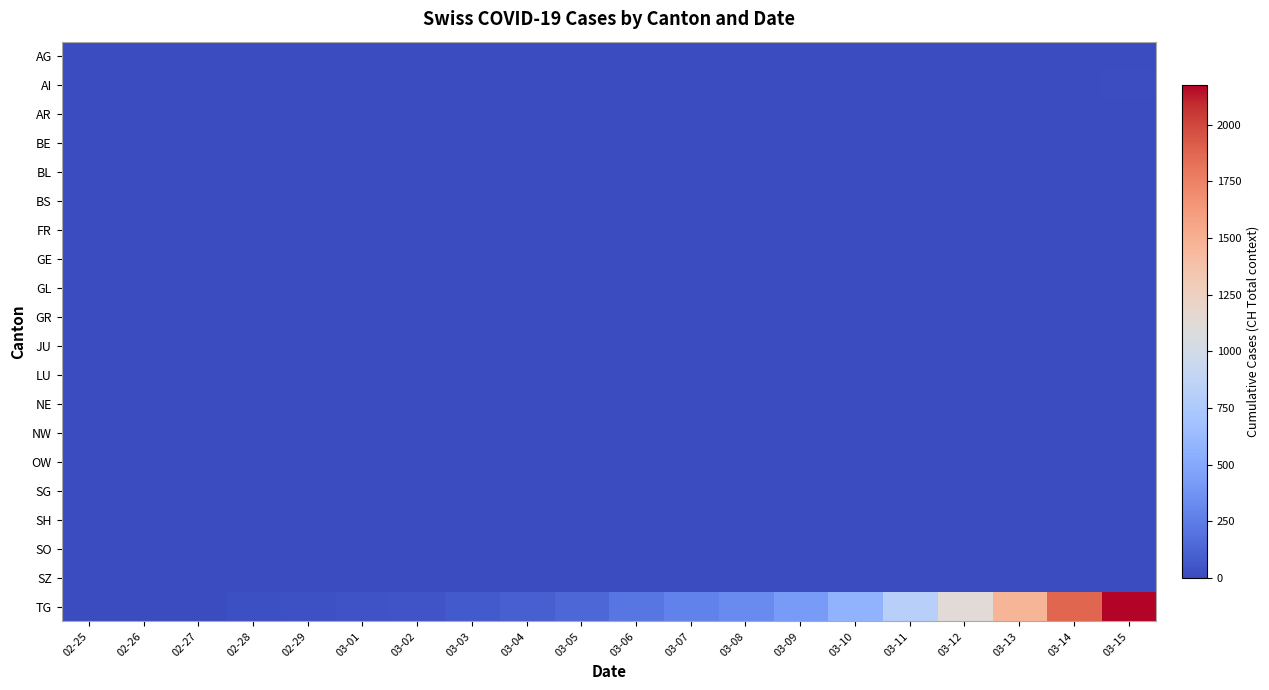

Which has a higher value, 03-10 or 03-03?

03-10